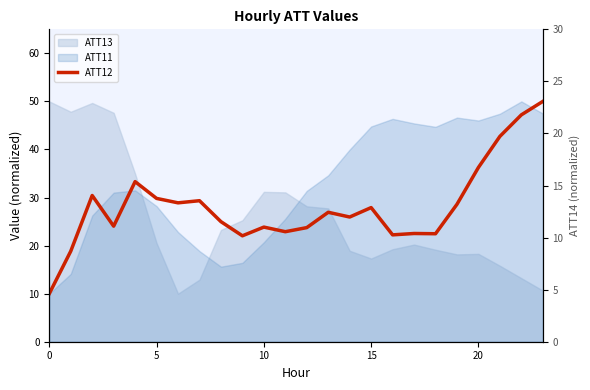

How many interior local peaks (higher than both neighbors) does the data have?

7